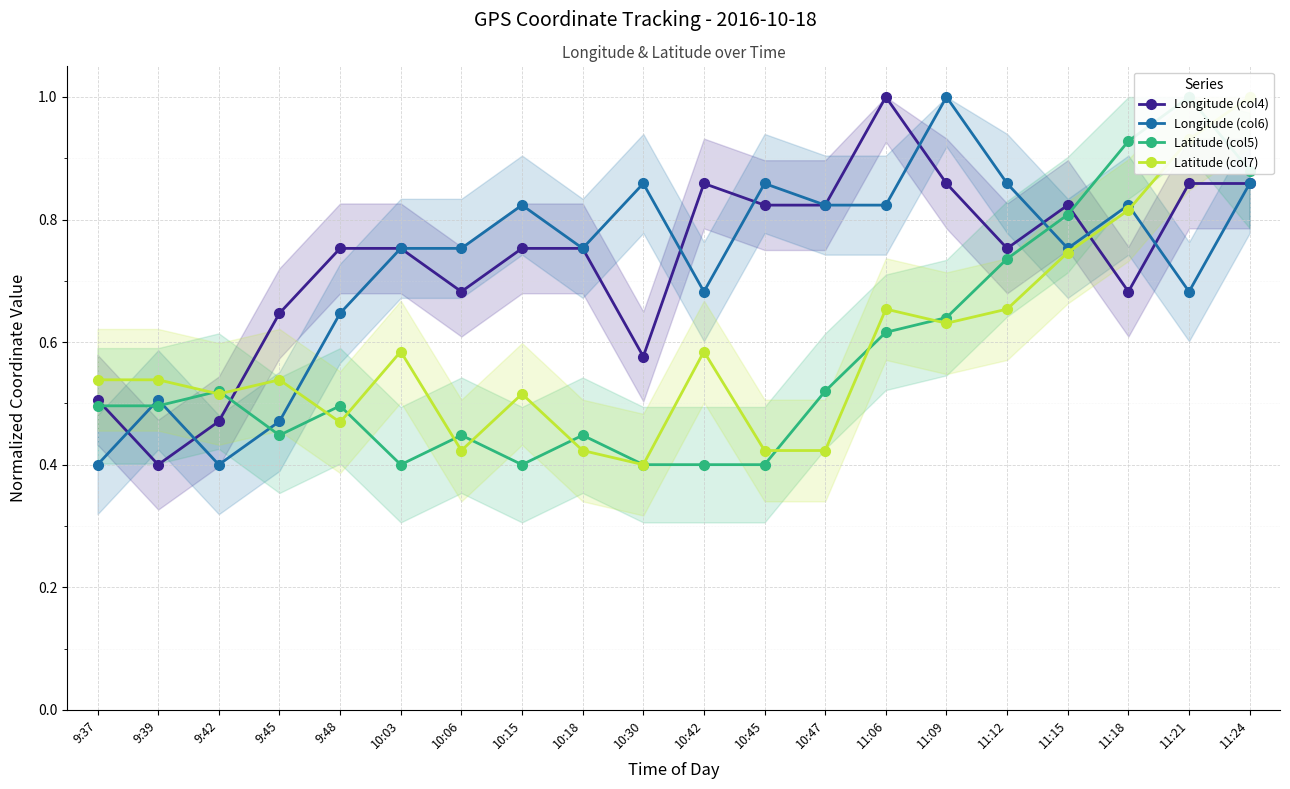

Is this an area chart (filled region under the line)?

No